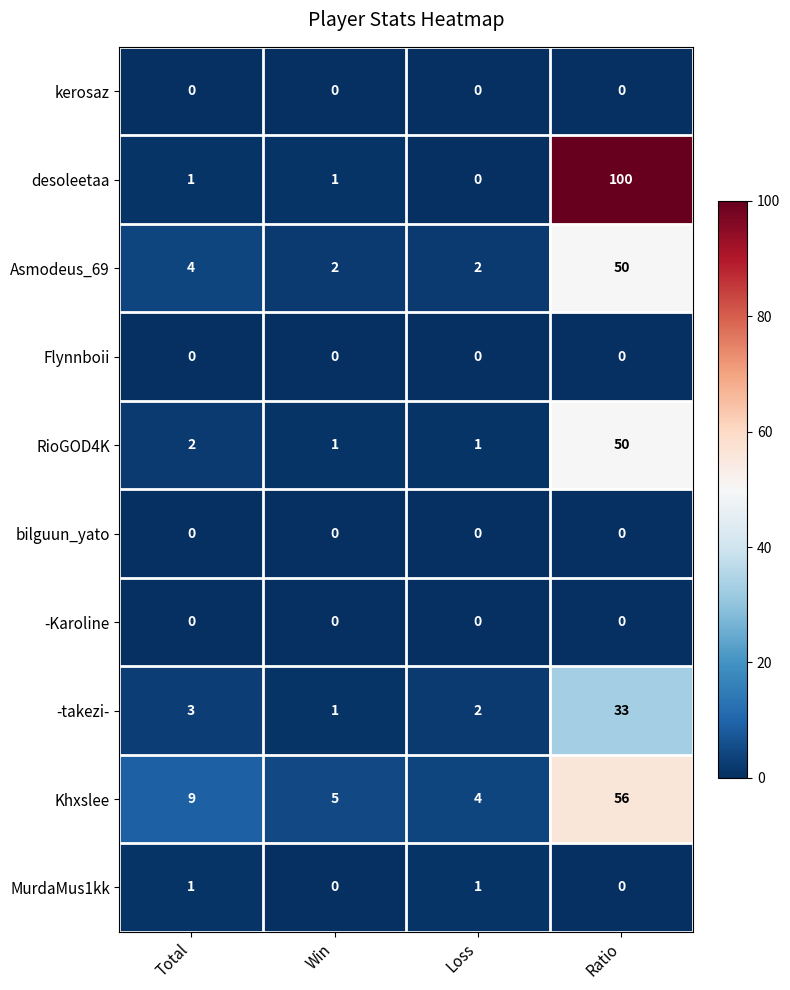

What is the sum of the Khxslee values at Ratio and Loss?

60